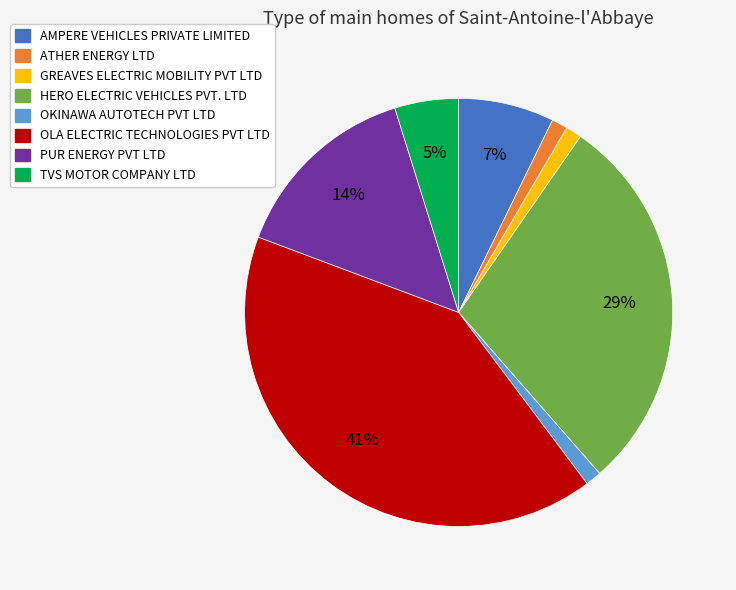

Which has a higher value, AMPERE VEHICLES PRIVATE LIMITED or OKINAWA AUTOTECH PVT LTD?

AMPERE VEHICLES PRIVATE LIMITED